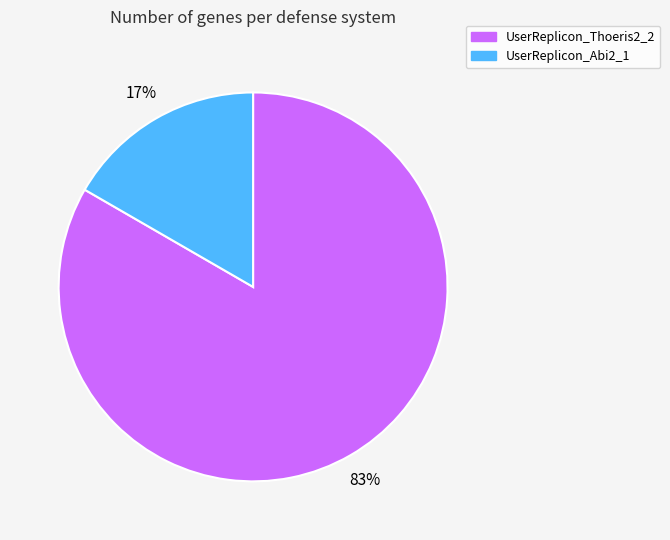

Rank the categories by value from highest to lowest.

UserReplicon_Thoeris2_2, UserReplicon_Abi2_1